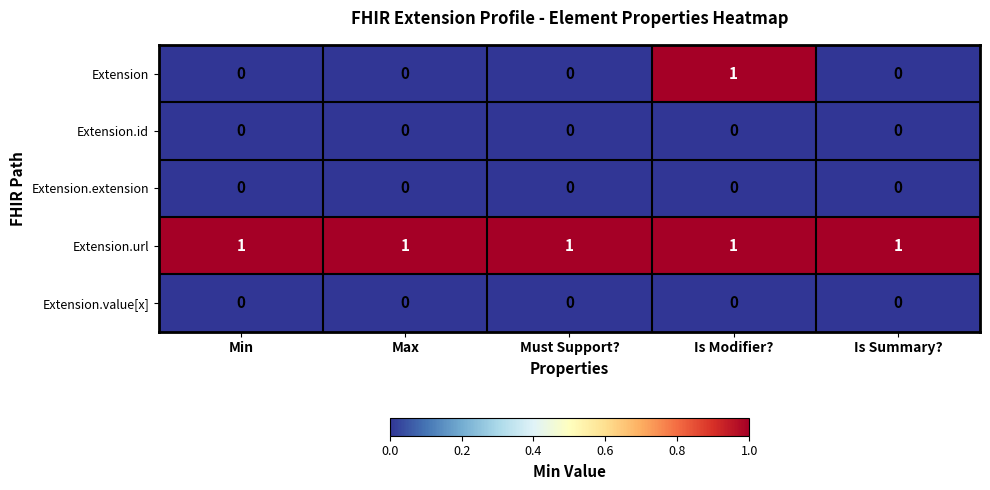

Which series has the largest range (max minus min)?

Extension